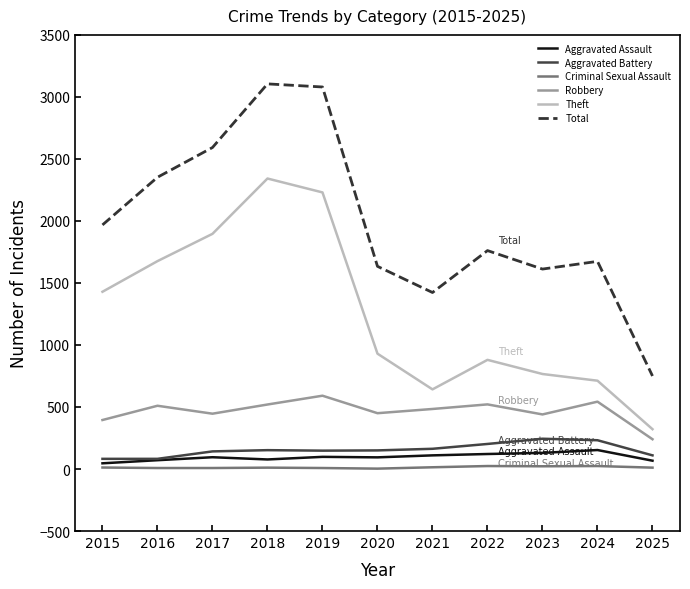

True or false: Theft has a value of 2230 at 2019.

True